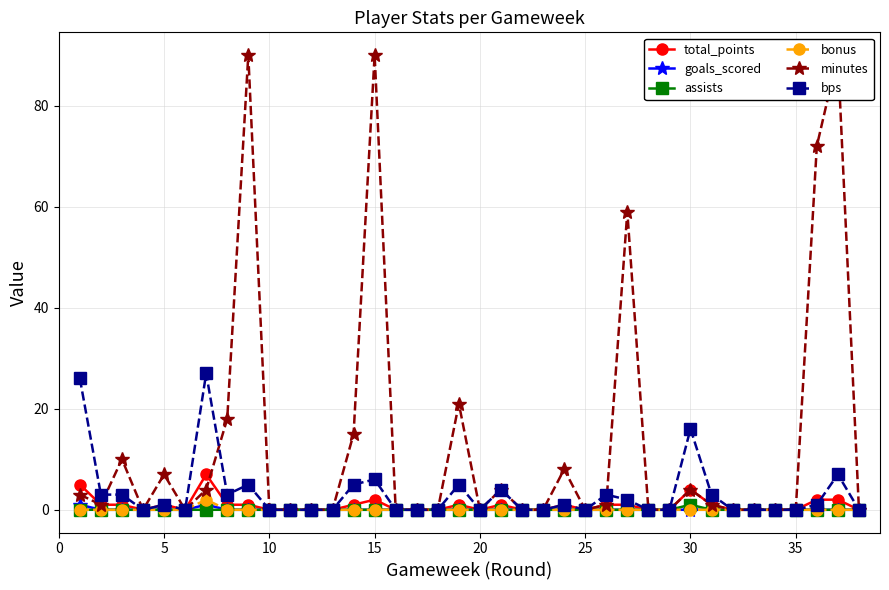

True or false: goals_scored has more than 1 interior local peaks.

False